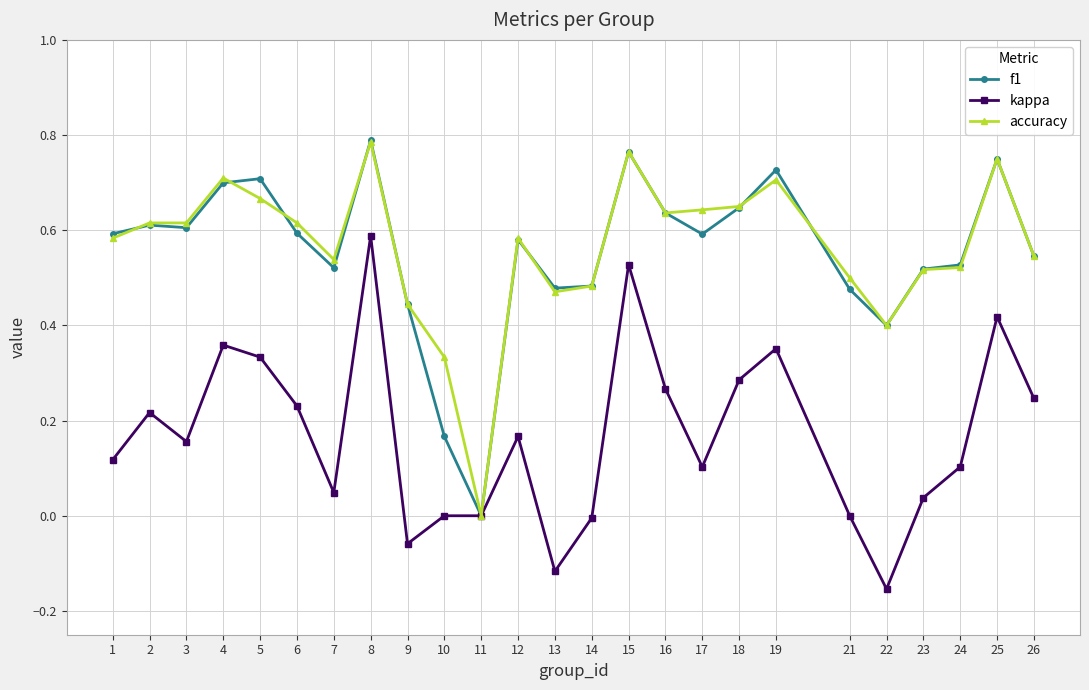

The value of accuracy at 7 is 0.5. True or false?

True